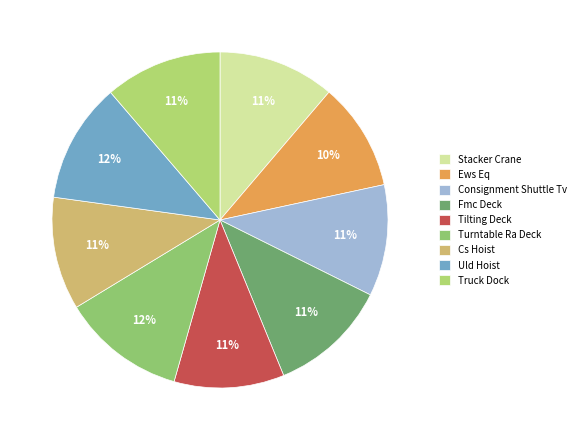

Combined, do Uld Hoist and Fmc Deck account for over 50%?

No